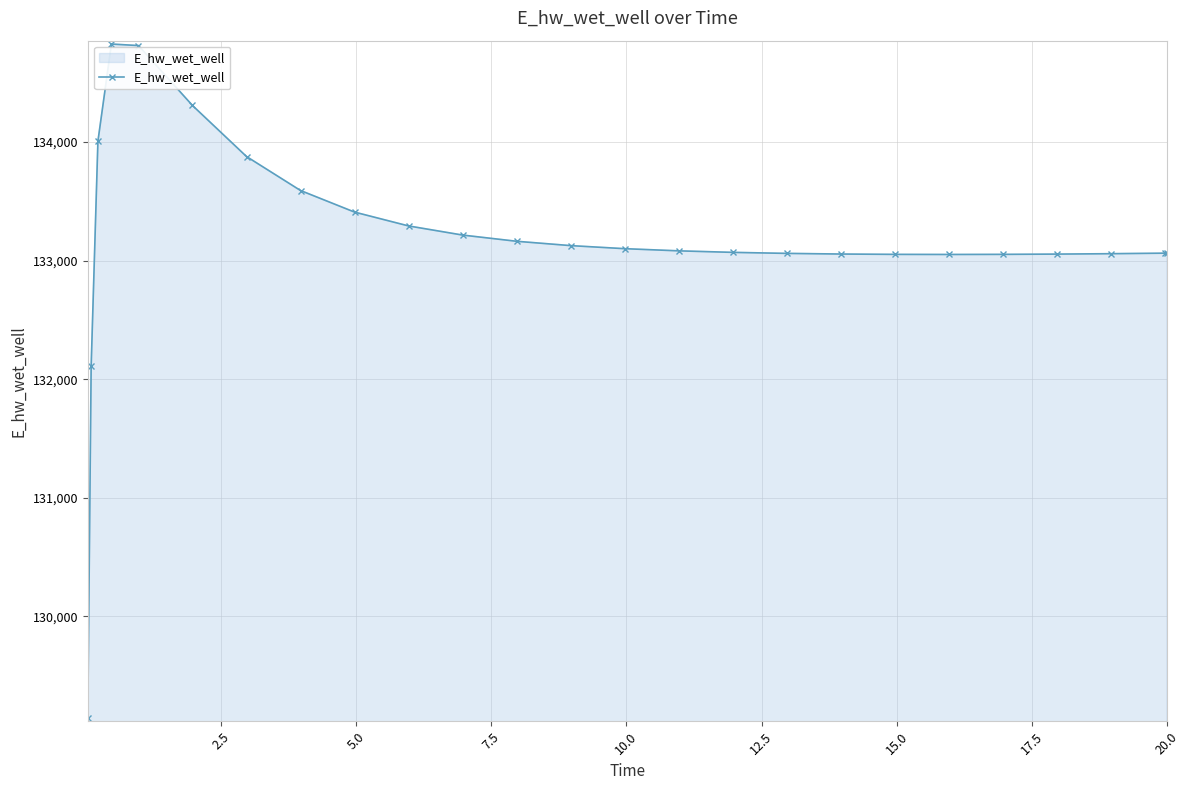

What is the value of the 12th point from the left?

133162.4